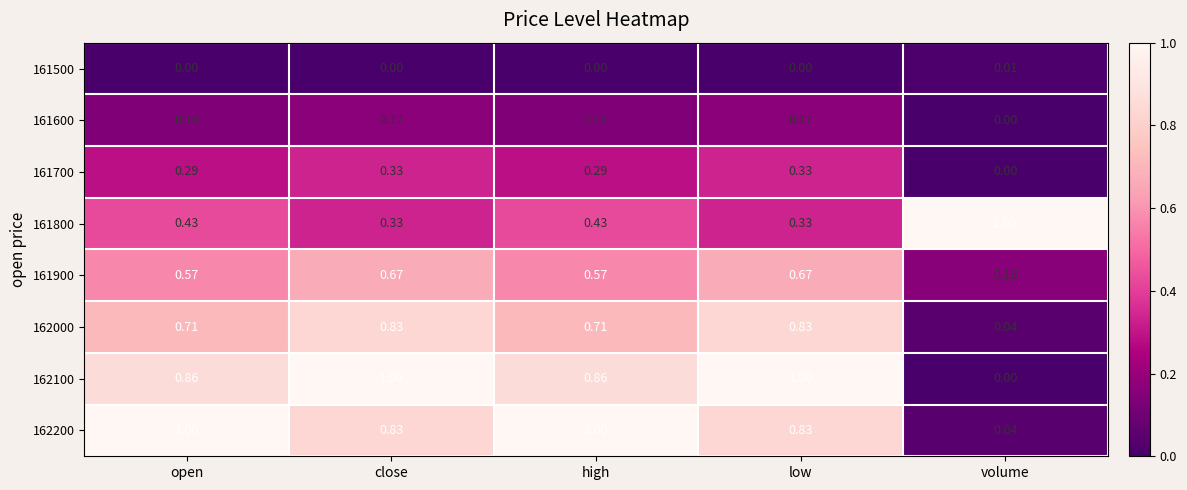

Is the value of 162000 at low greater than the value of 161700 at open?

Yes